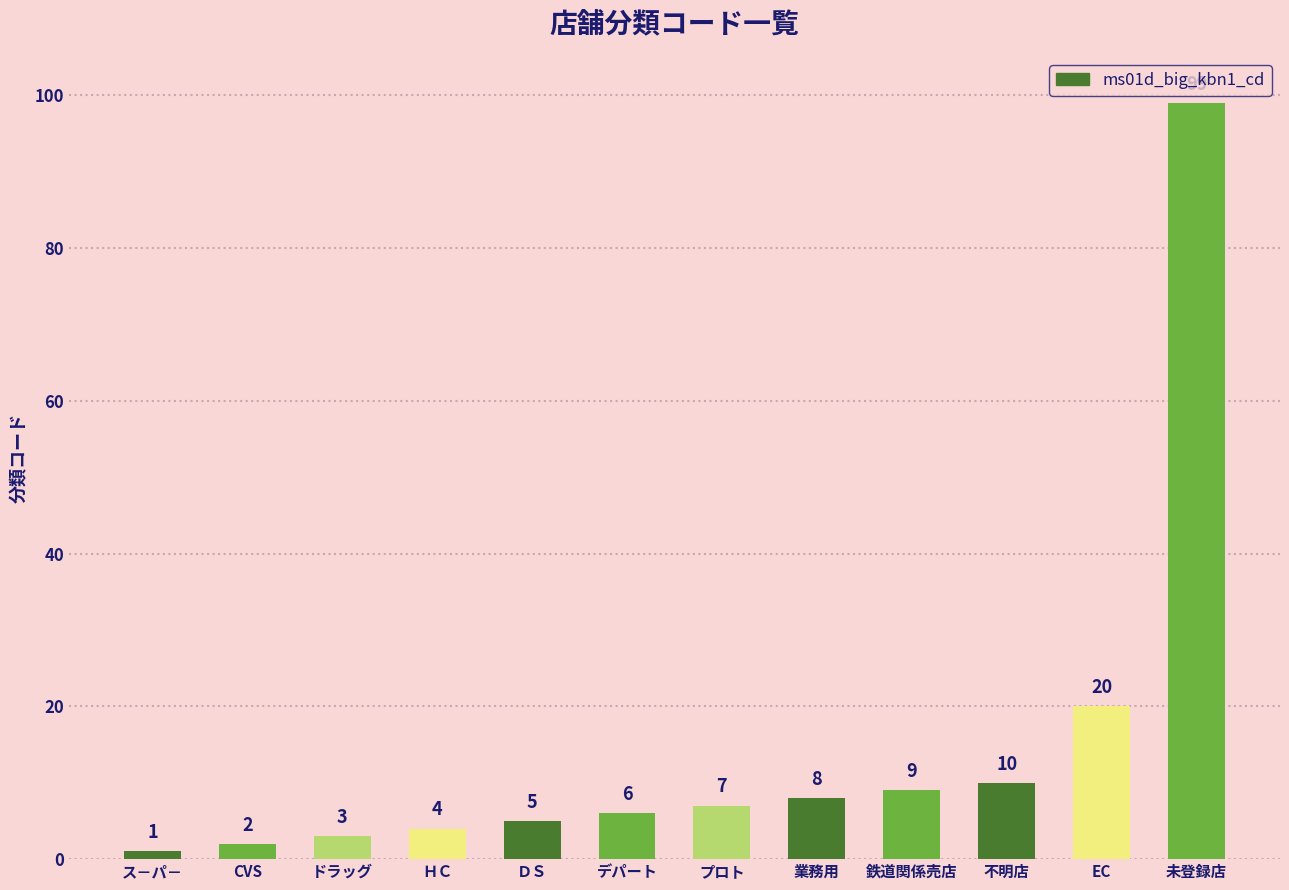

Which has a higher value, デパート or 未登録店?

未登録店